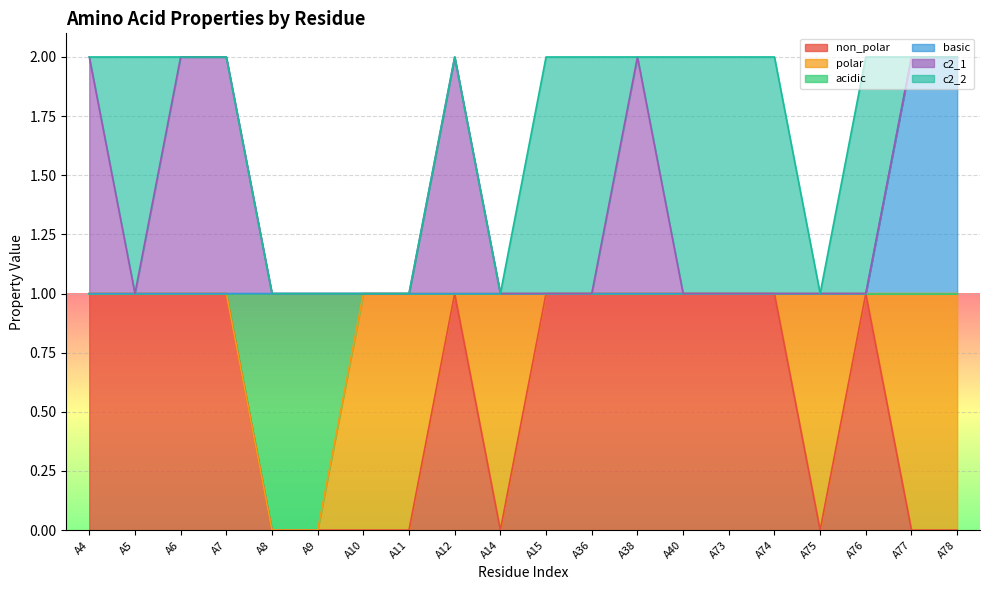

What is the value of the non_polar point at the 12th from the left?

1